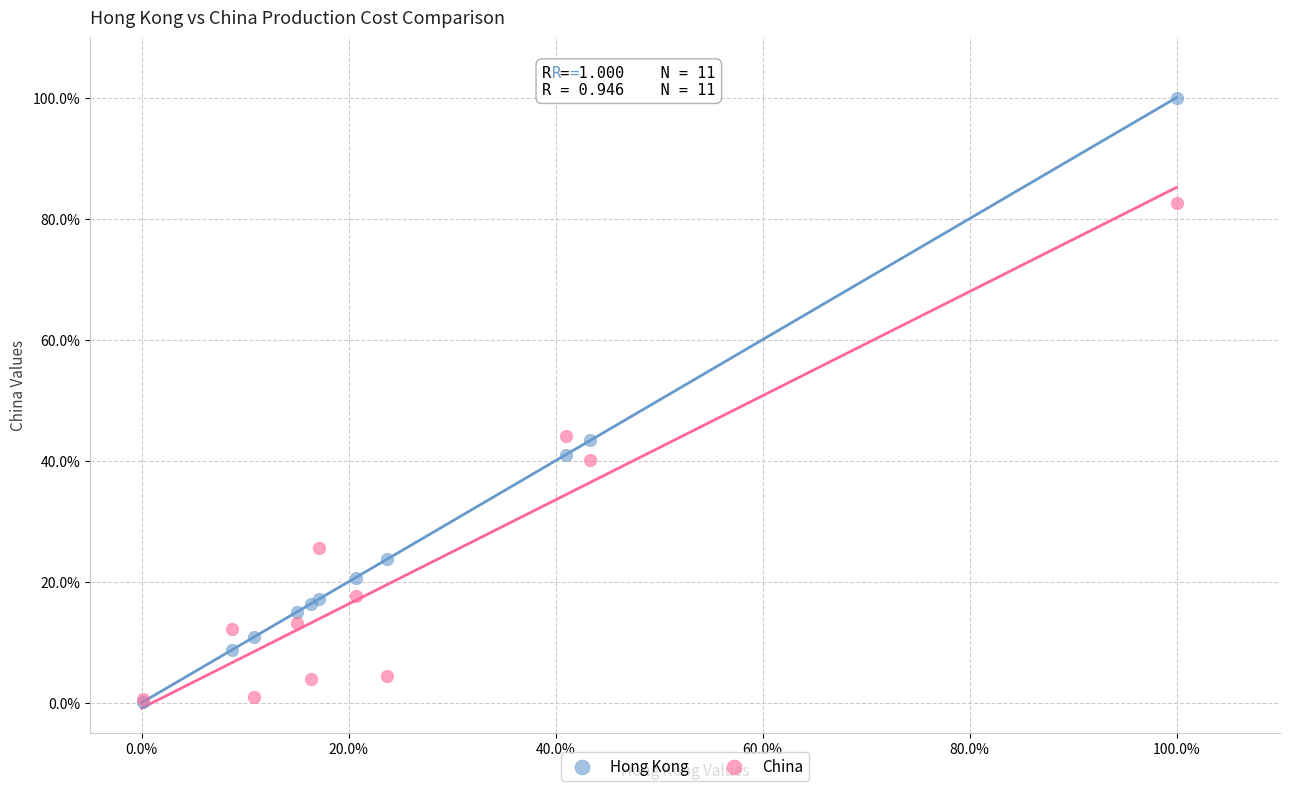

Which series has the largest Y range (max minus min)?

Hong Kong